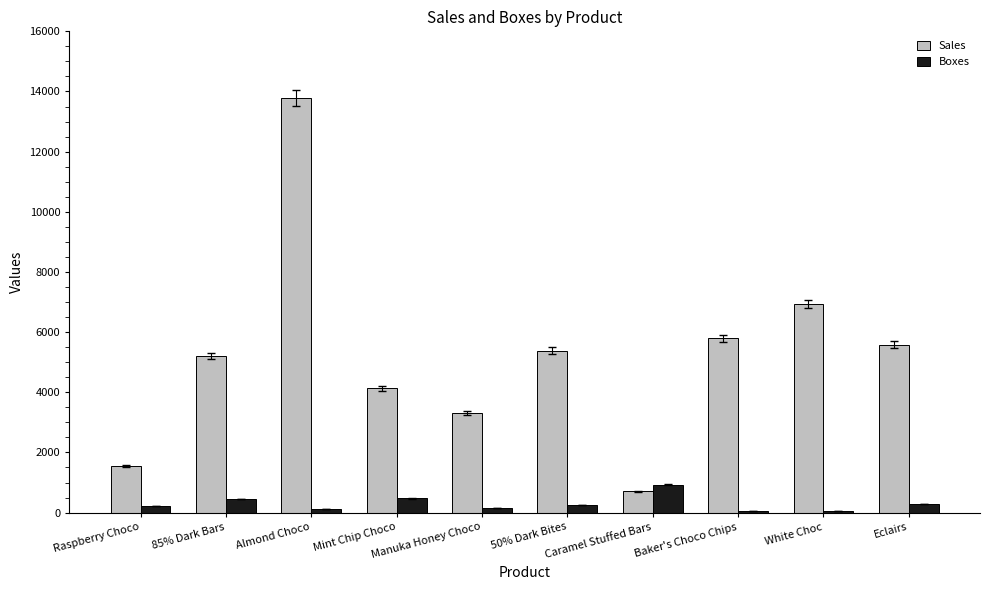

What is the label of the 10th bar from the left?

Eclairs